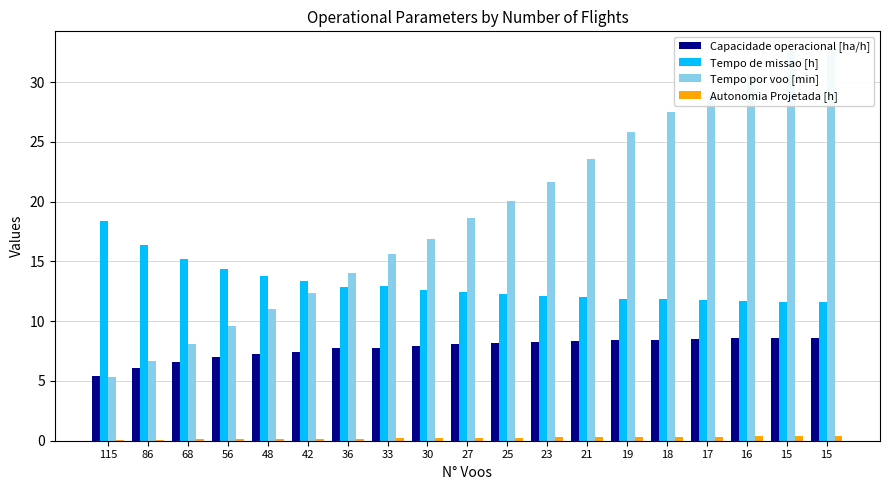

How many groups of bars are there?

19